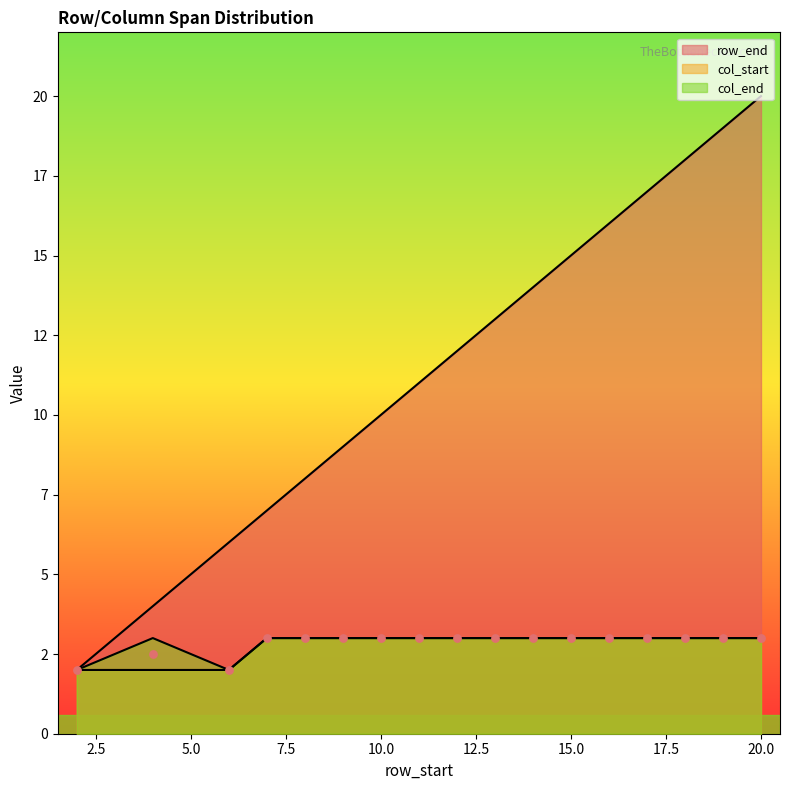

What are all the series names shown in the legend?

row_end, col_start, col_end